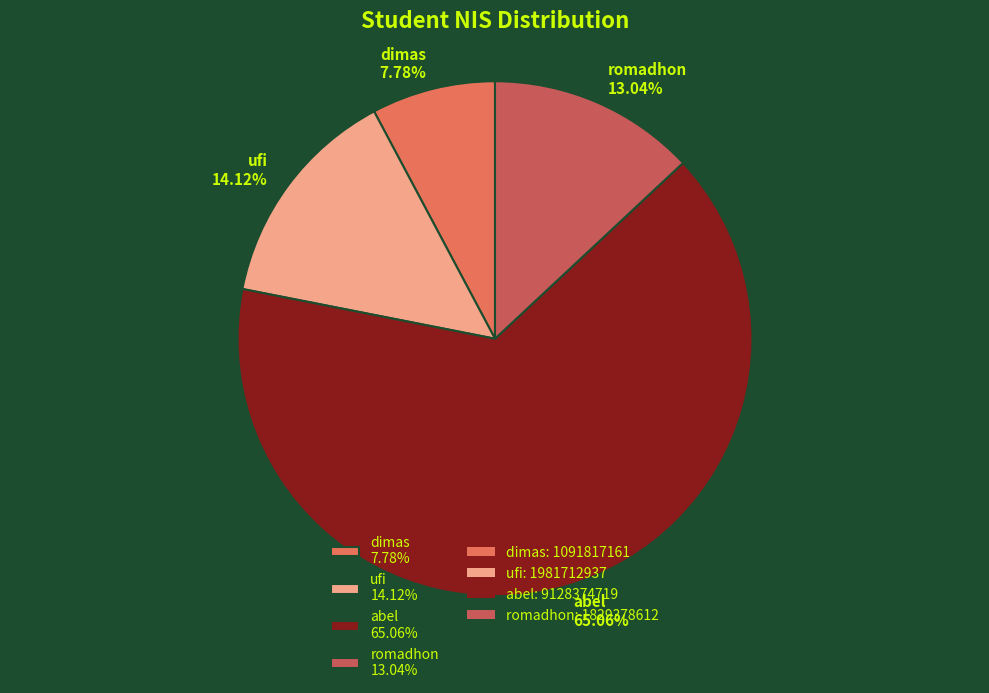

Rank the categories by value from highest to lowest.

abel, ufi, romadhon, dimas